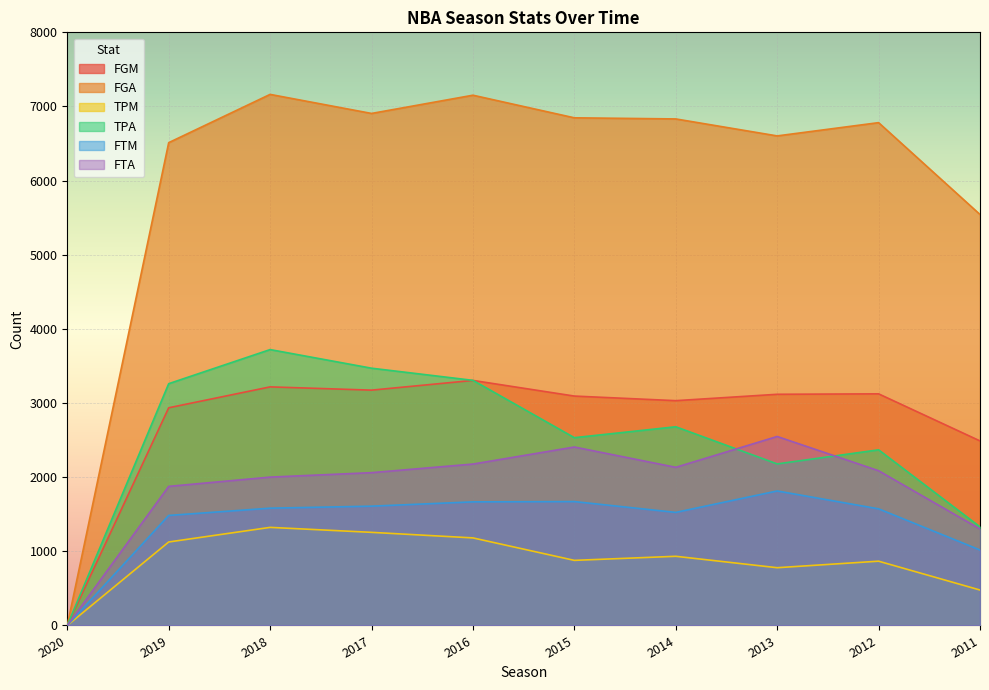

The TPM series shows 779 at 2013. True or false?

True